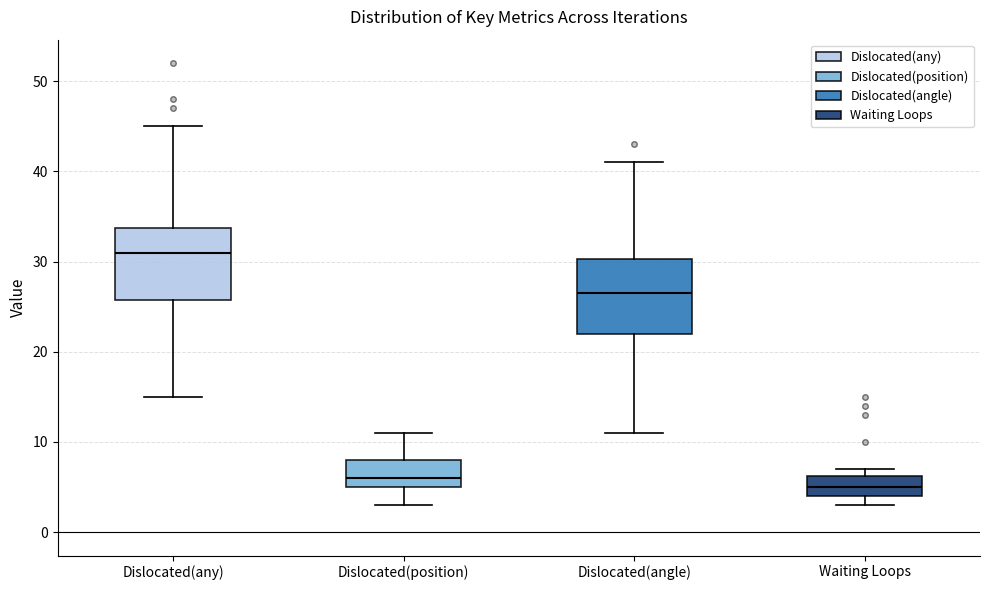

Reading left to right, transcribe this box plot: for each box, give where its median line is, the range the box spans, and where its two whiskers end, as read against the y-axis. The values are not printed on the chart, so give them approximately, as read against the axis.

Dislocated(any): median 31, box 26 to 34, whiskers 15 to 45
Dislocated(position): median 6, box 5 to 8, whiskers 3 to 11
Dislocated(angle): median 27, box 22 to 30, whiskers 11 to 41
Waiting Loops: median 5, box 4 to 6, whiskers 3 to 7